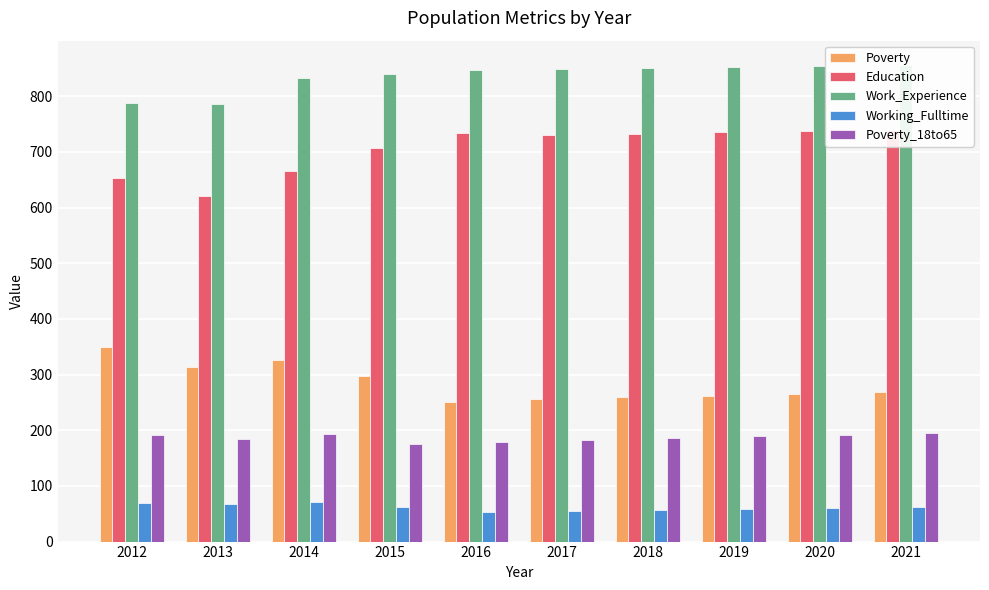

What is the sum of the Working_Fulltime values at 2014 and 2017?

126